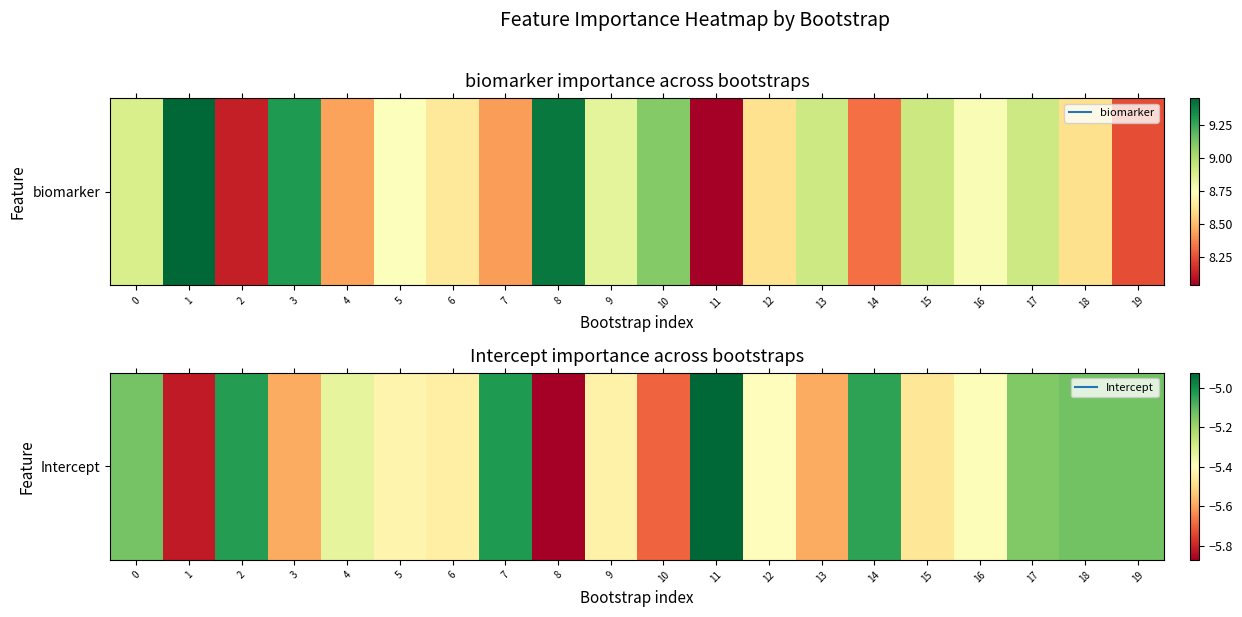

At which label does the data first exceed -5?

11